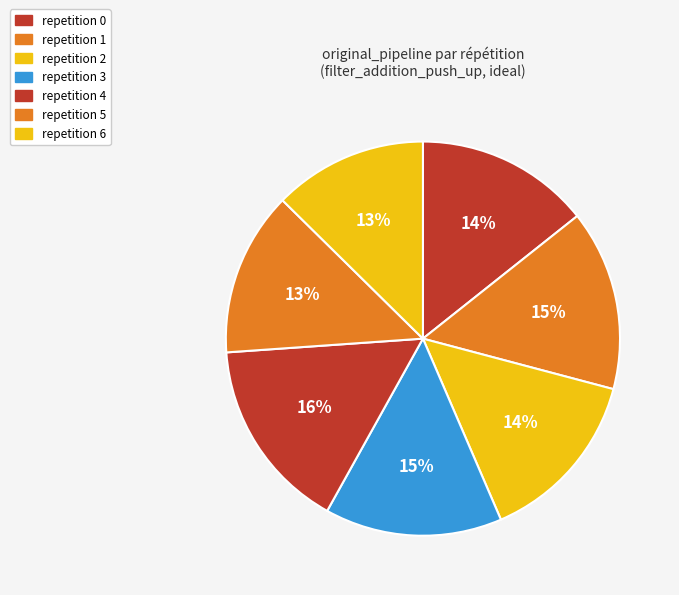

Rank the categories by value from highest to lowest.

4, 1, 3, 2, 0, 5, 6